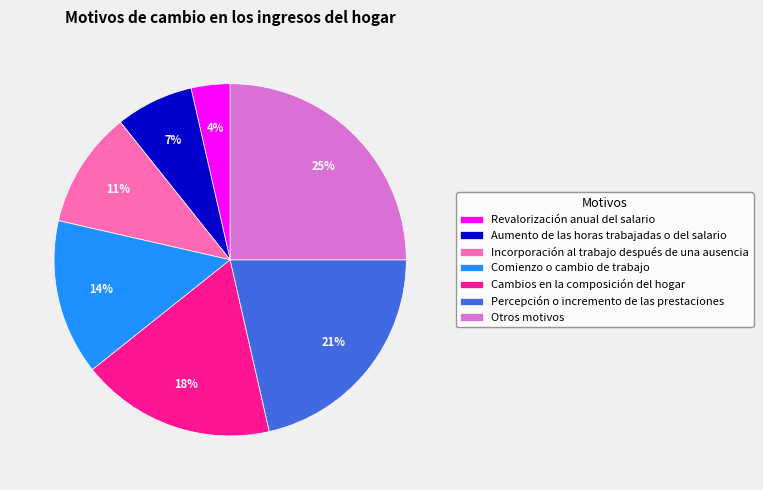

Does Revalorización anual del salario represent more than half of the total?

No